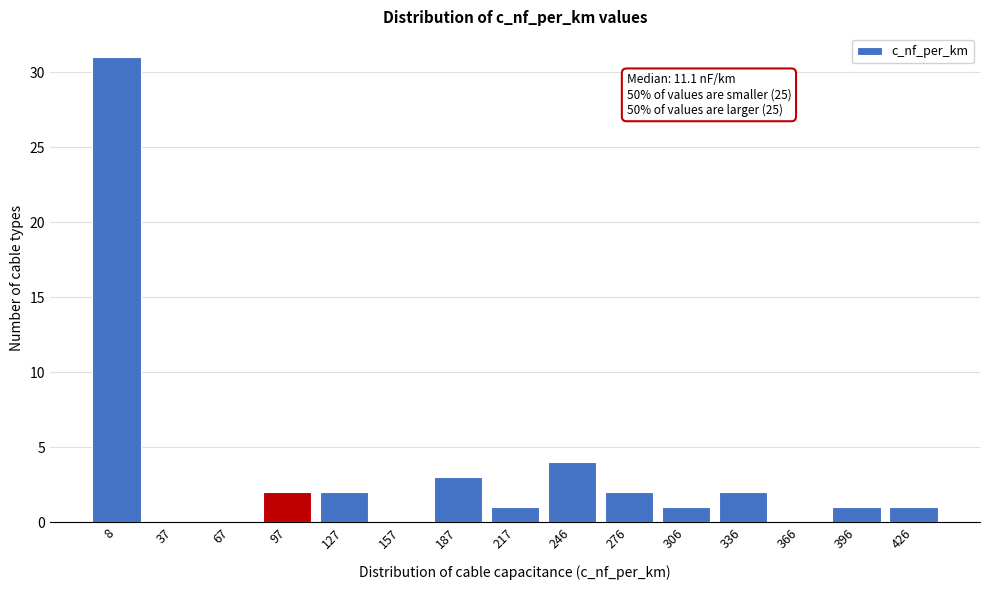

Reading left to right, what are all the values shown in this chart?

8=31	37=0	67=0	97=2	127=2	157=0	187=3	217=1	246=4	276=2	306=1	336=2	366=0	396=1	426=1